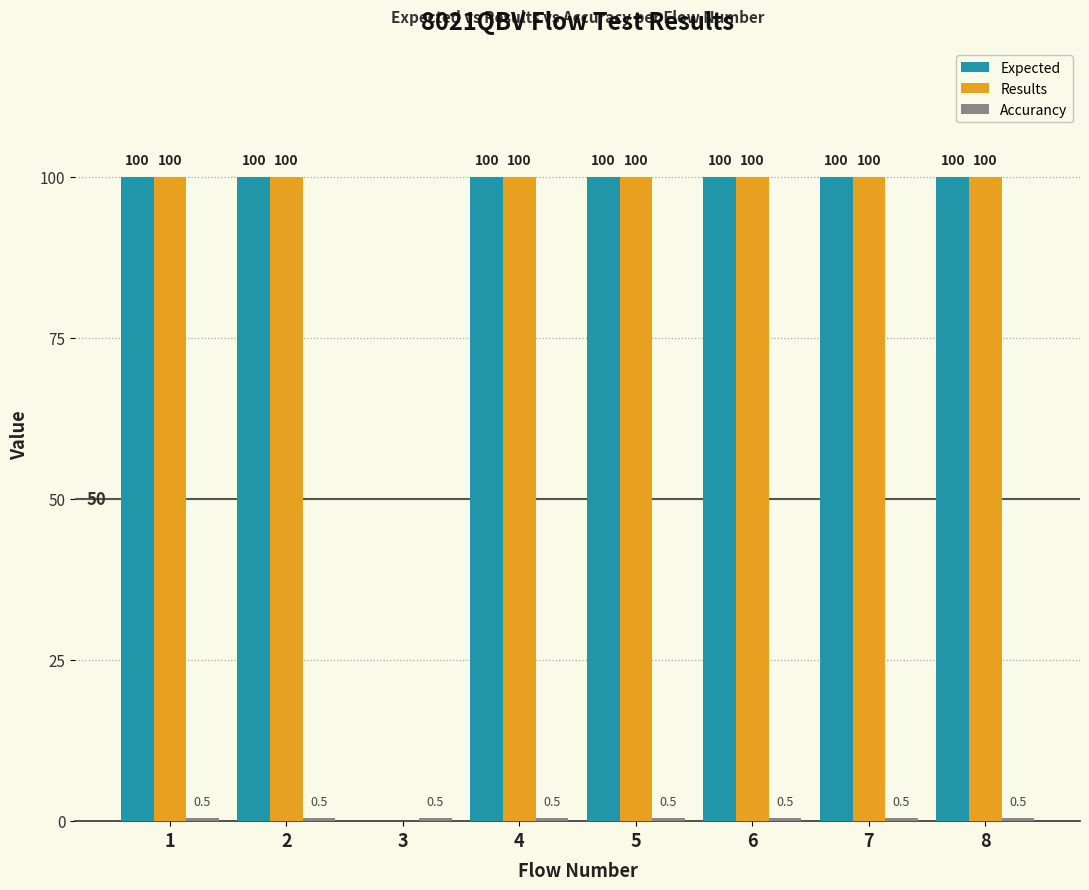

Is the value of Expected at 6 greater than the value of Results at 3?

Yes